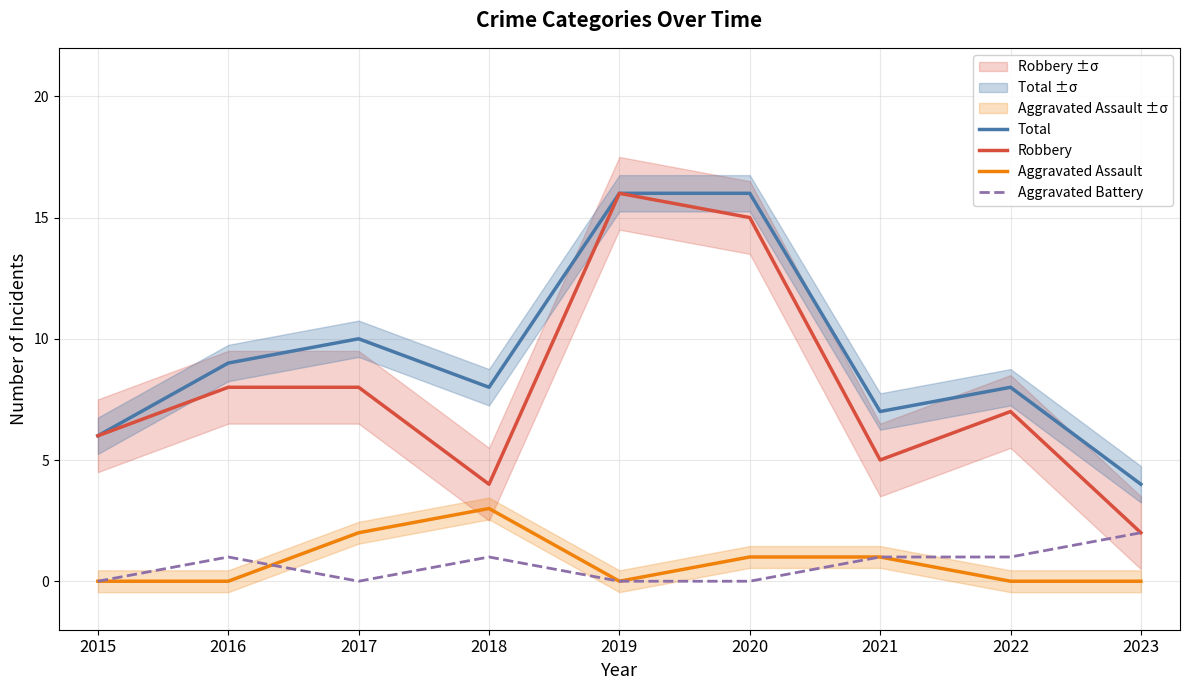

What is the difference between the Aggravated Assault values at 2016 and 2020?

1